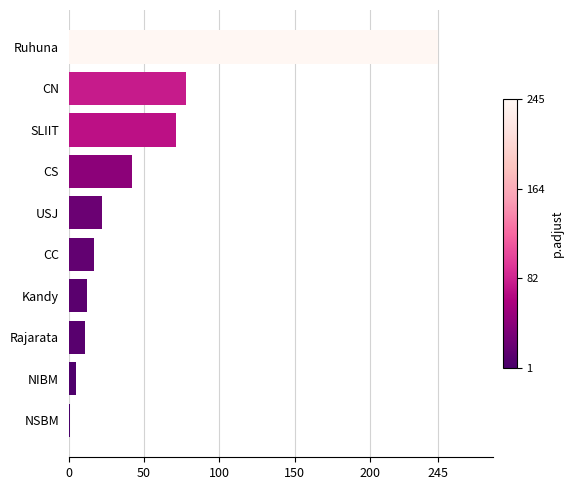

At which label is the value closest to 123?

CN